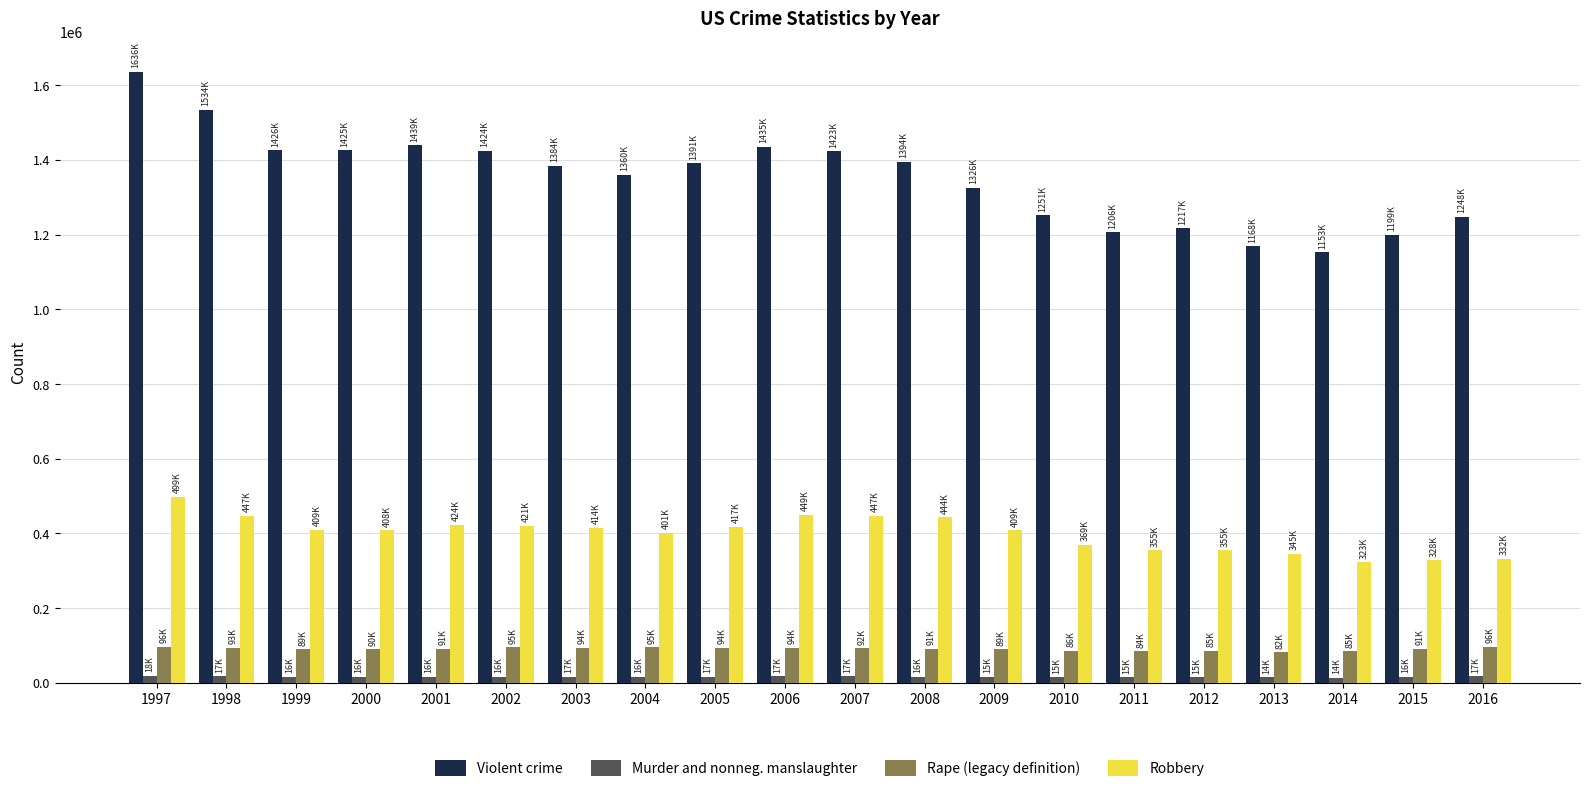

At which label does Violent crime reach its peak?

1997